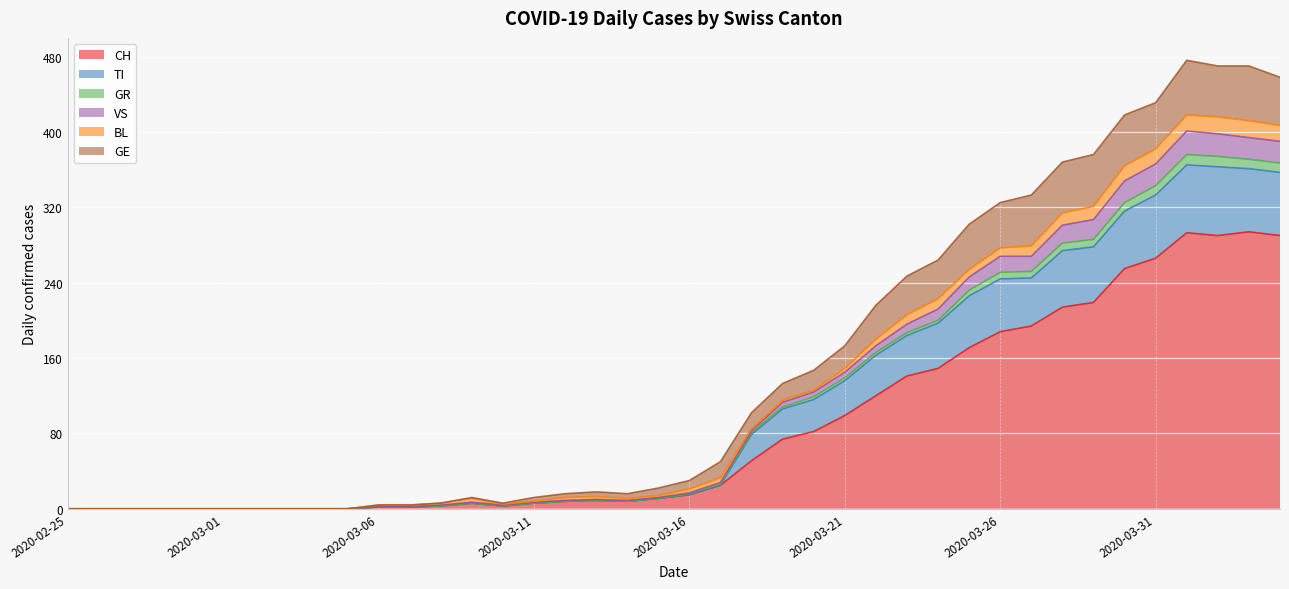

What is the difference between the maximum and minimum values in the CH series?

294